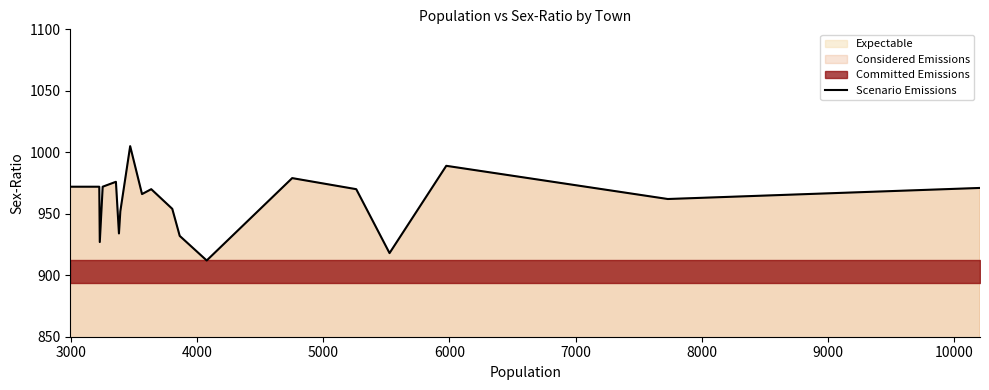

True or false: the data has more than 0 interior local peaks.

True